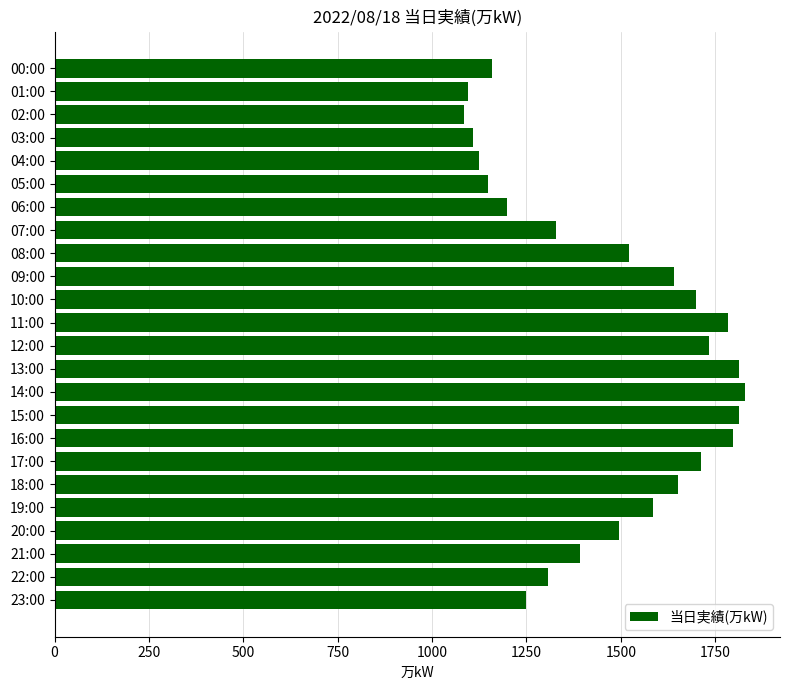

What is the change in value from 05:00 to 21:00?

+246